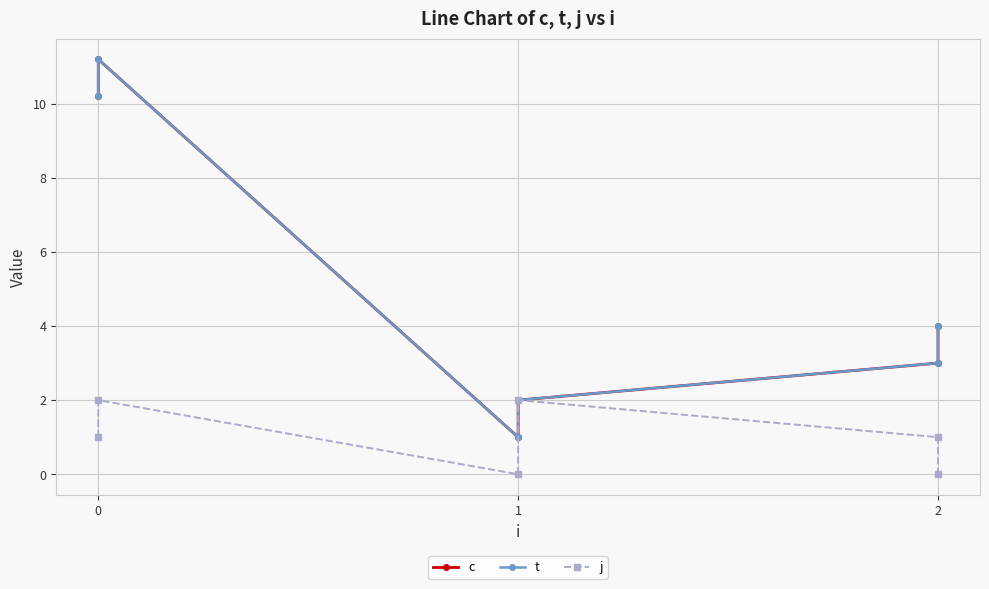

Which series changed the most between 0 and 2?

c